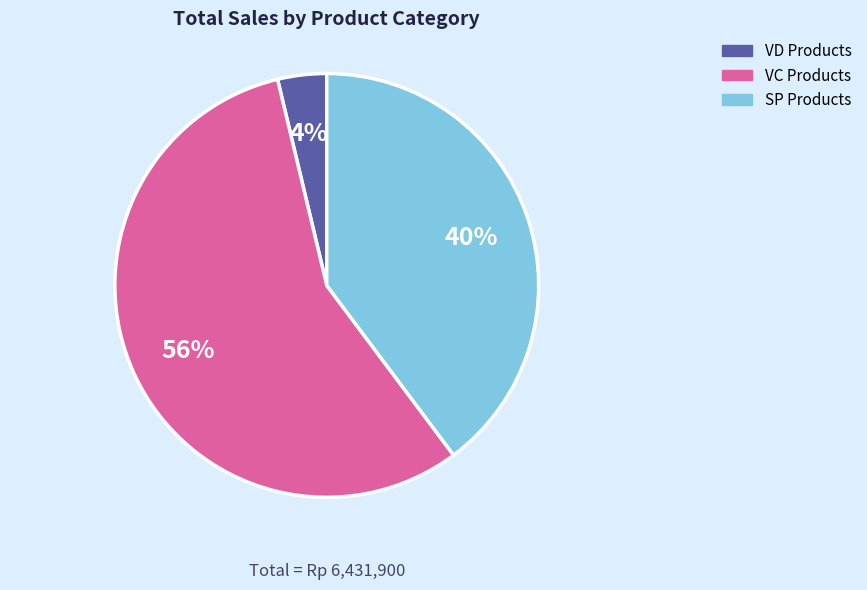

True or false: VC Products accounts for 51% of the total.

False